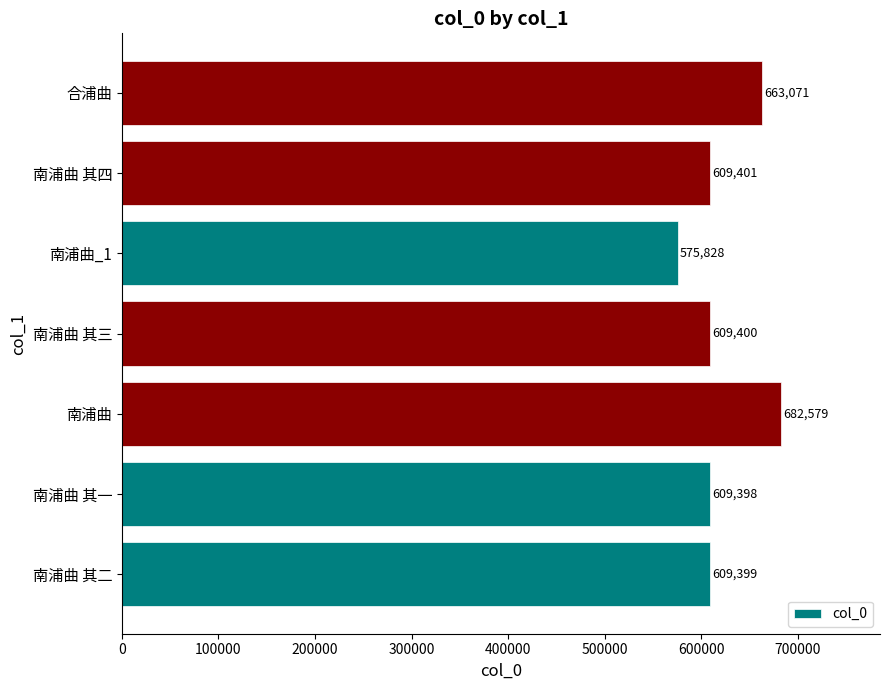

What is the sum of all values?

4359076